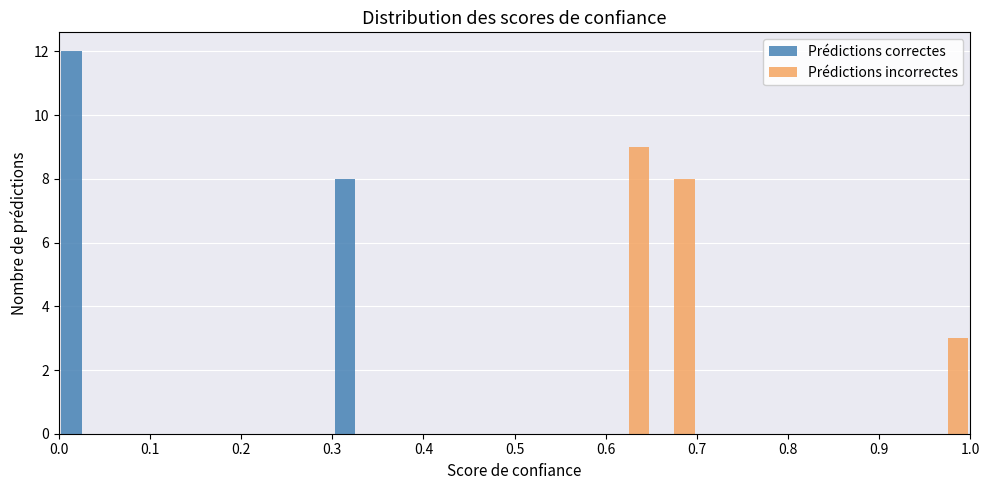

In the Prédictions incorrectes series, which range on the x-axis has the tallest bar?

0.60 to 0.65